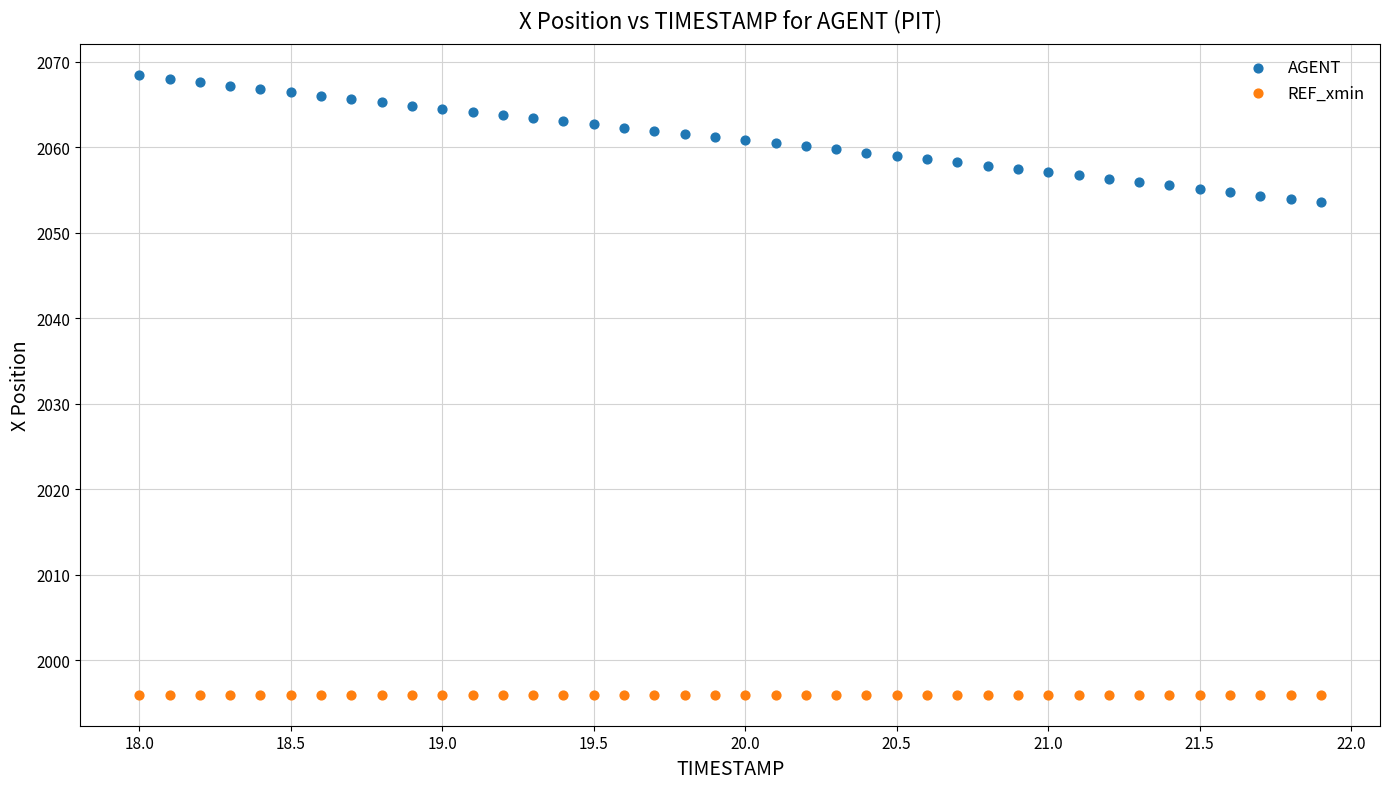

Which series contains the lowest Y value?

REF_xmin